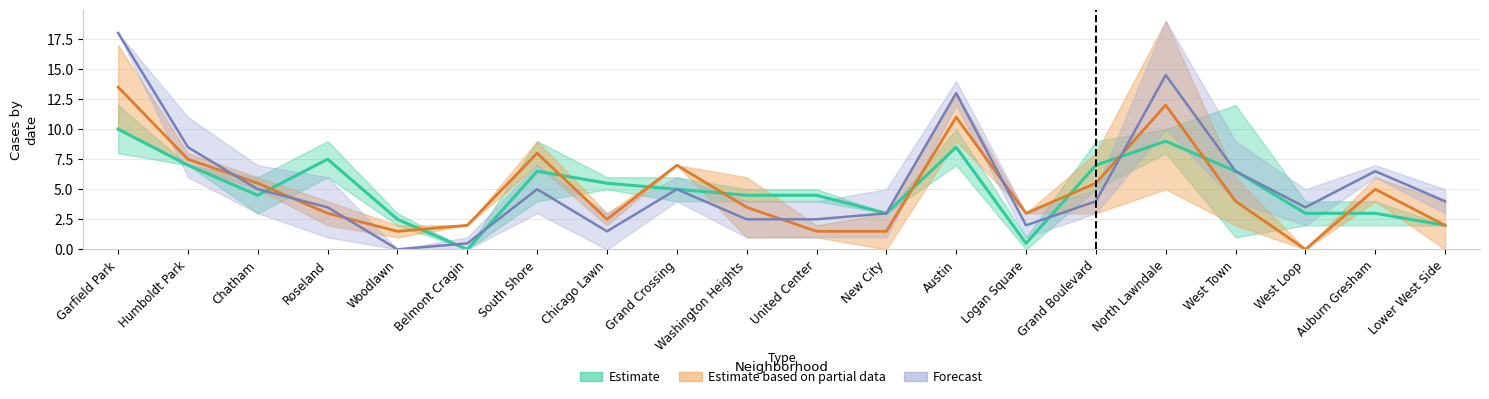

What is the difference between the August 2020 values at Washington Heights and Humboldt Park?

6